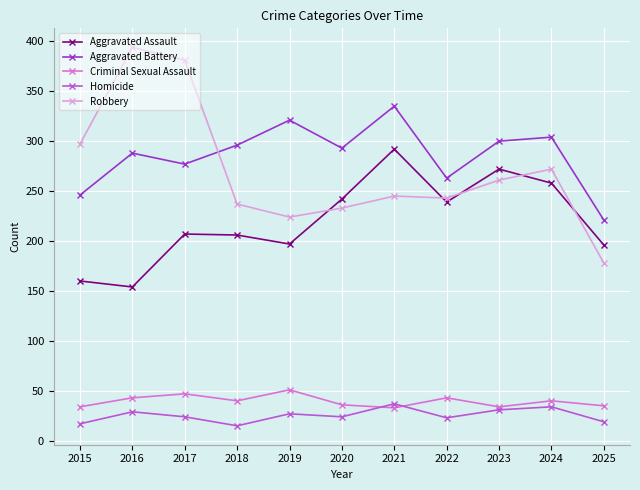

Between 2019 and 2021, which series saw the biggest shift?

Aggravated Assault